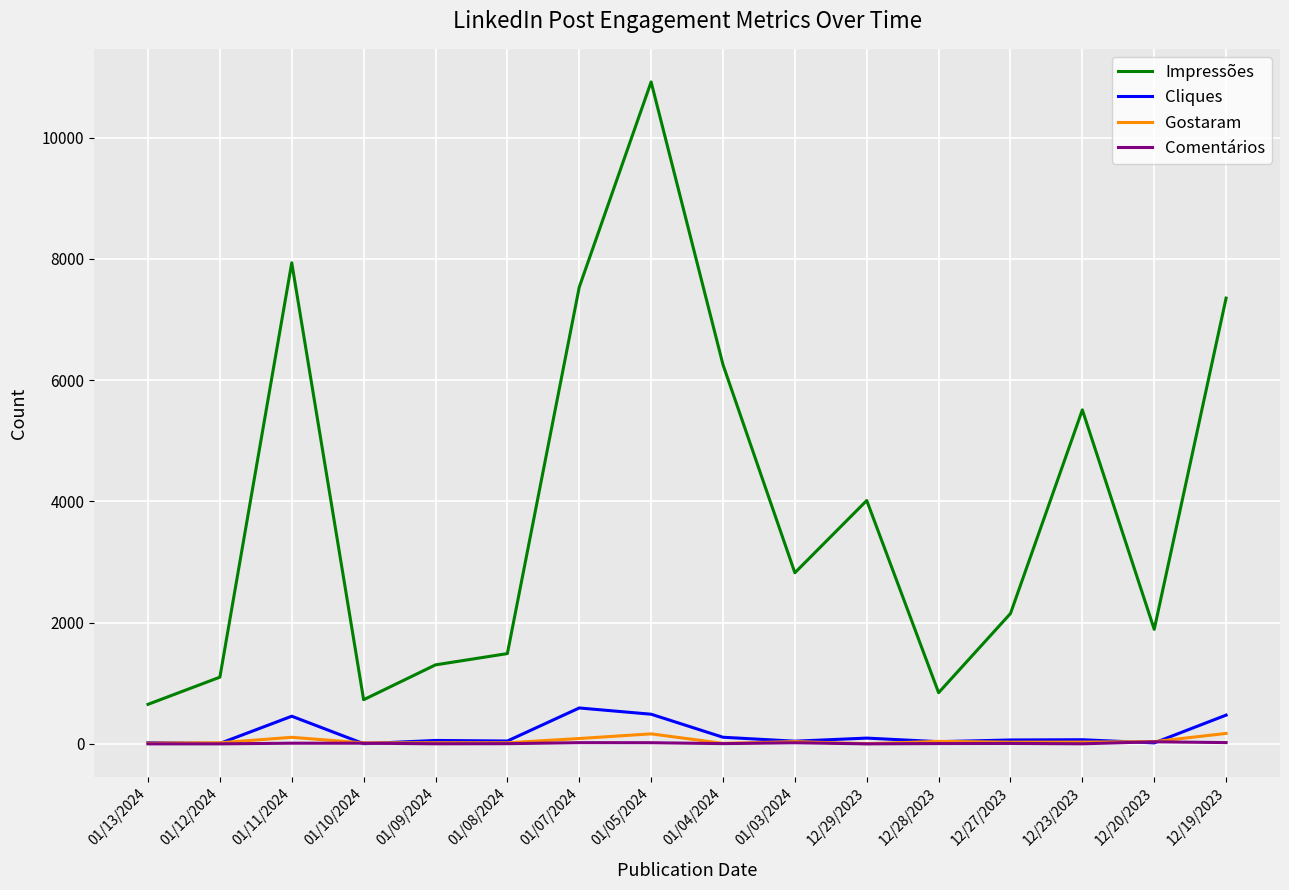

The Gostaram series shows 16 at 01/10/2024. True or false?

True